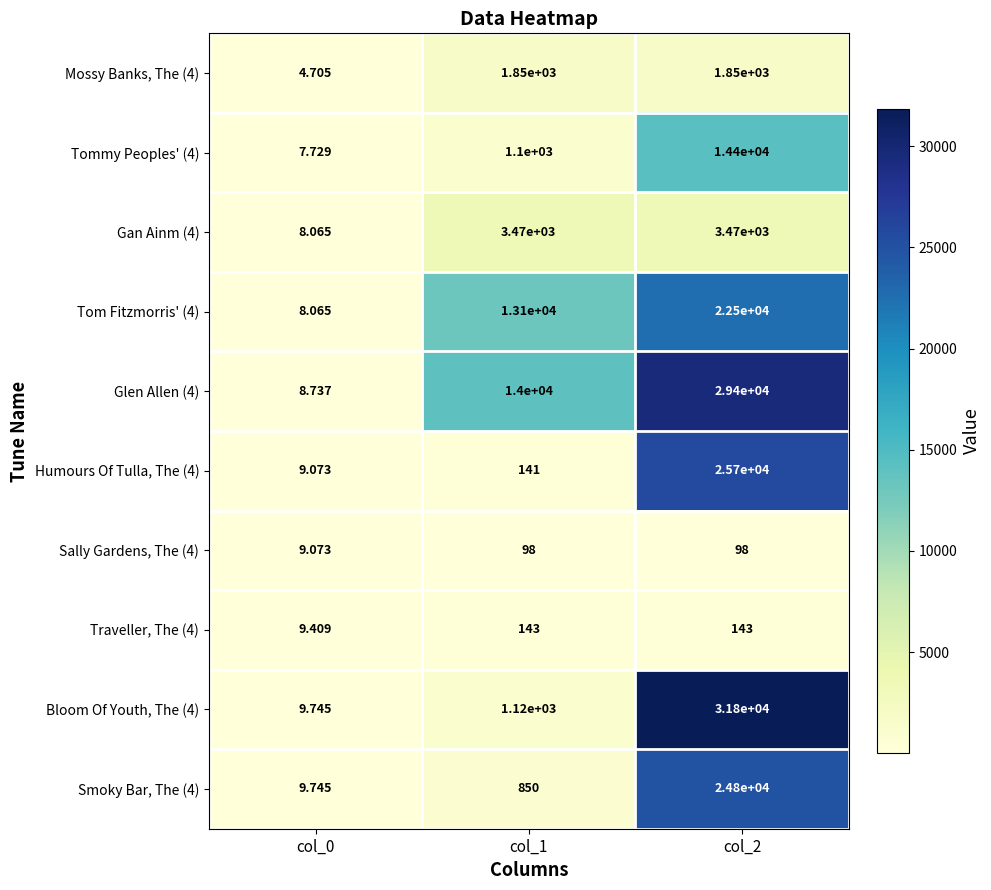

What is the total value across all series at col_0?

84.3